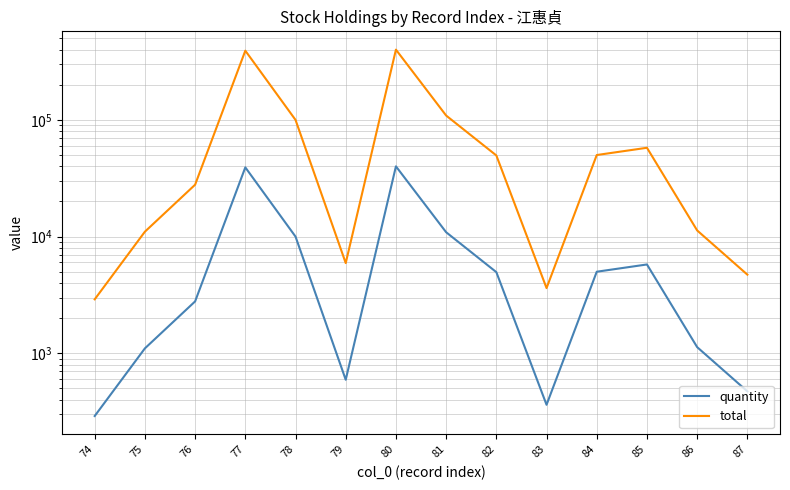

What is the total value across all series at 85?

63470